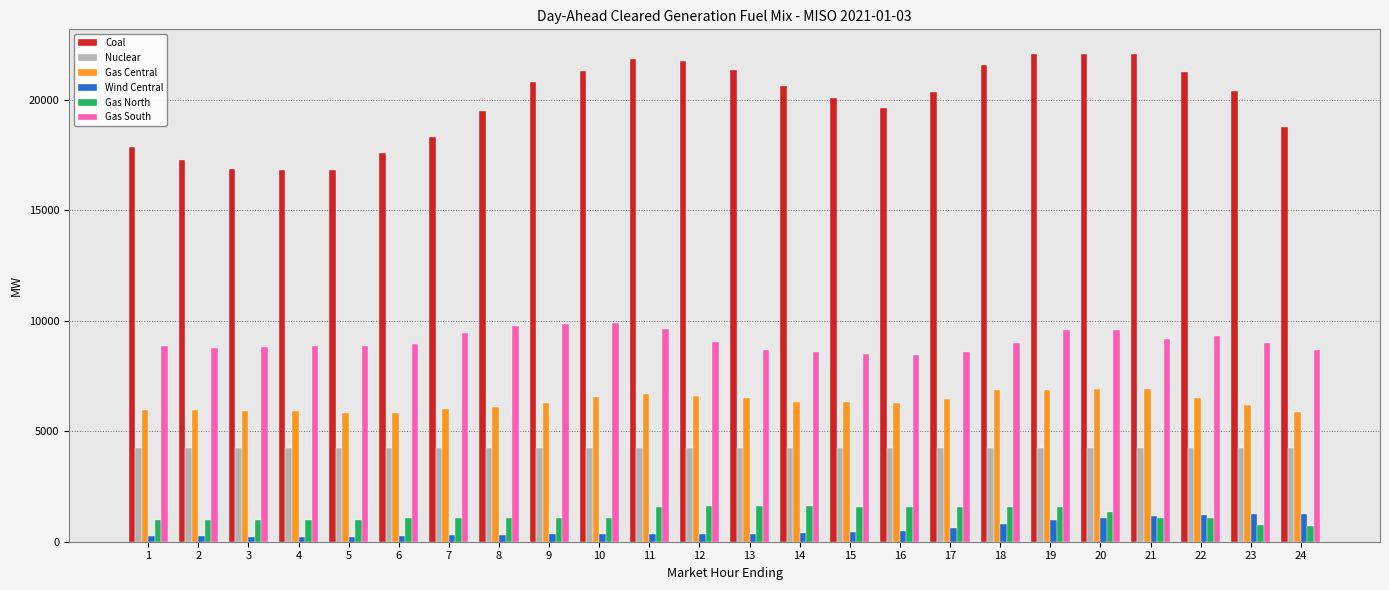

What is the value of the Gas North bar at the 9th from the left?

1064.5